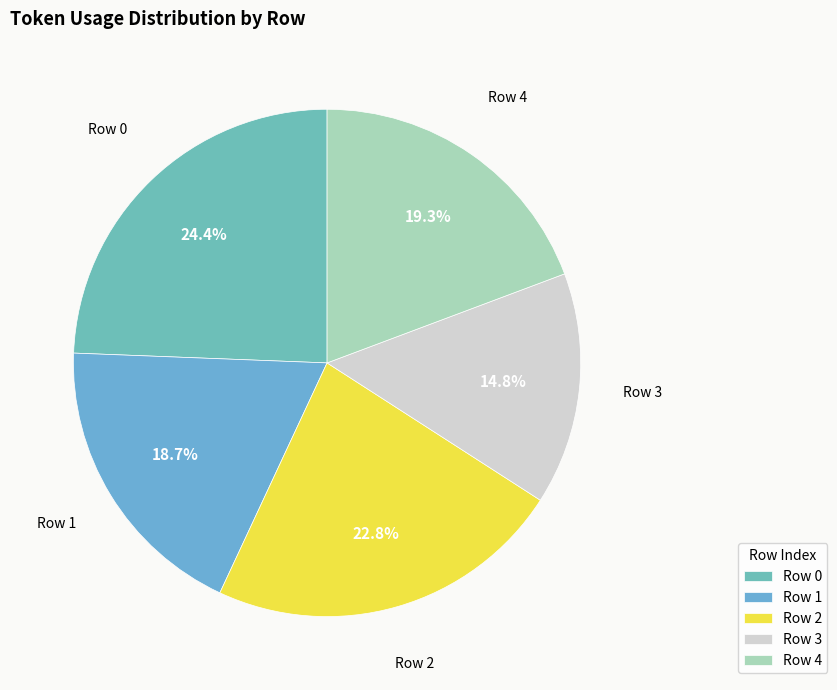

Is there a majority slice in this chart?

No